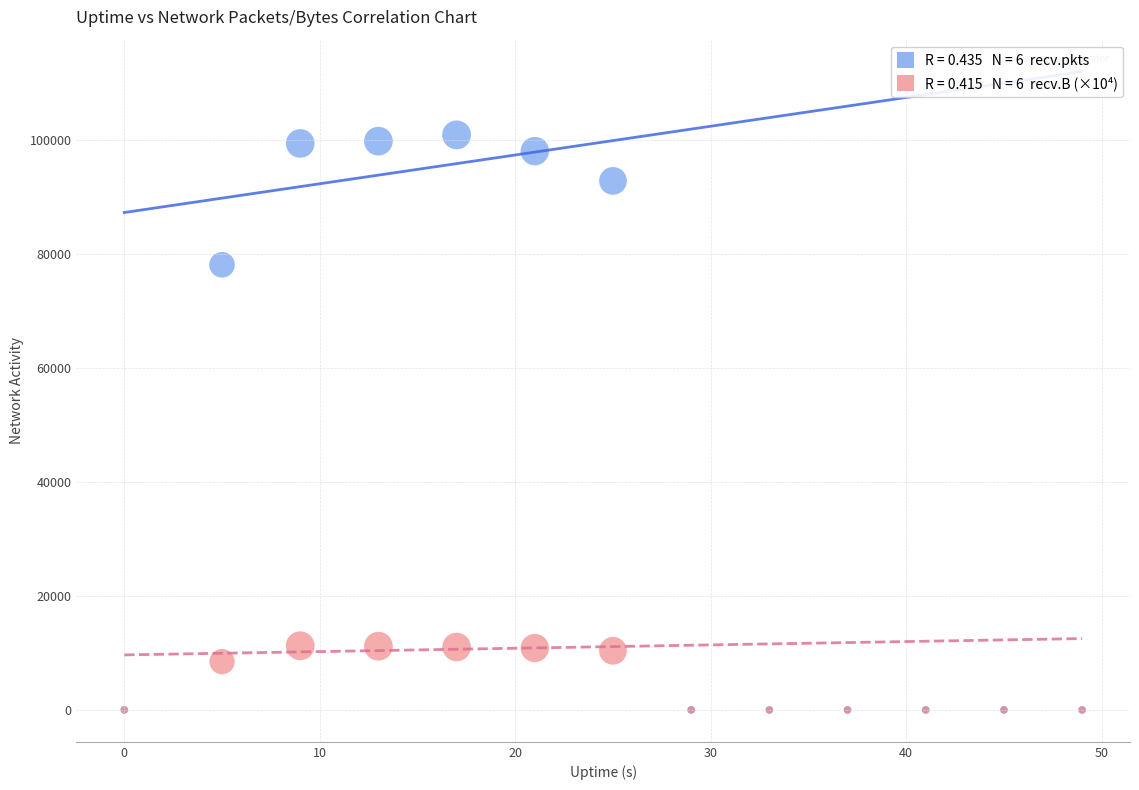

Across all series, what Y value is closest to 50427?

78068.0